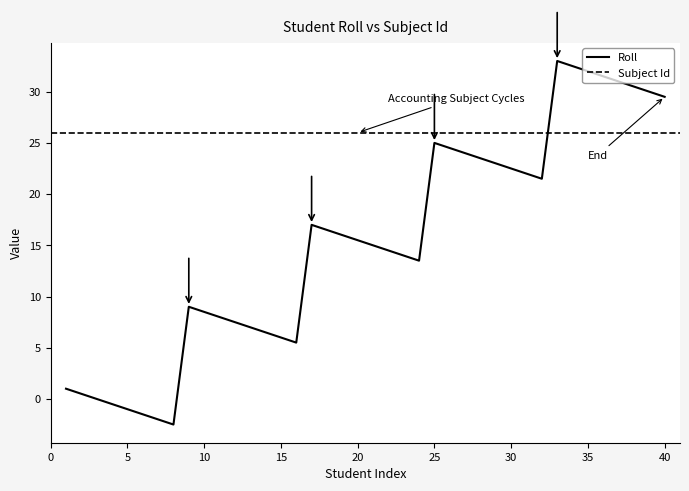

Is this an area chart (filled region under the line)?

No